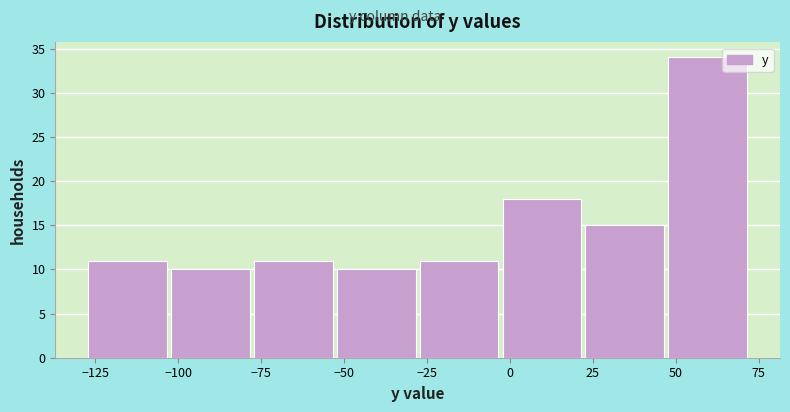

Reading left to right, transcribe this chart: for each bar, give the range it covers on the x-axis and its height. Neither the bar edges nor the heights are printed on the chart, so give them approximately, as read against the axes.

-130 to -105: 11
-105 to -80: 10
-80 to -55: 11
-55 to -30: 10
-30 to -5: 11
-5 to 20: 18
20 to 45: 15
45 to 70: 34